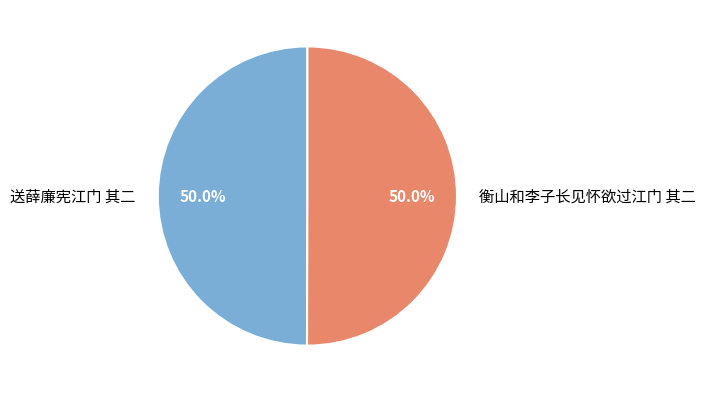

Combined, do 衡山和李子长见怀欲过江门 其二 and 送薛廉宪江门 其二 account for over 50%?

Yes